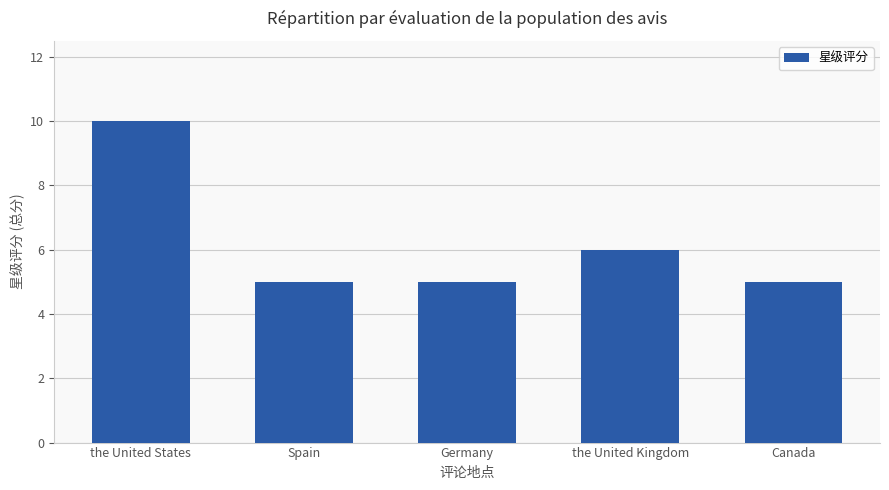

True or false: the data shows 5 at Spain.

True